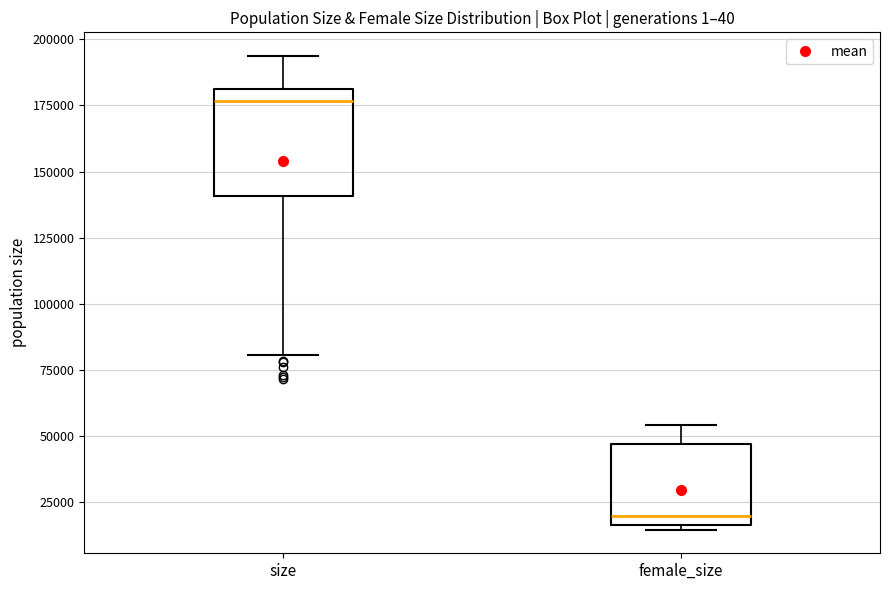

Reading left to right, read every box against the y-axis: the position of its median line, the range the box covers, and the ends of its whiskers. The values are not printed on the chart, so give them approximately, as read against the axis.

size: median 175000, box 140000 to 180000, whiskers 80000 to 195000
female_size: median 20000, box 15000 to 45000, whiskers 15000 (just below the box's lower edge) to 55000